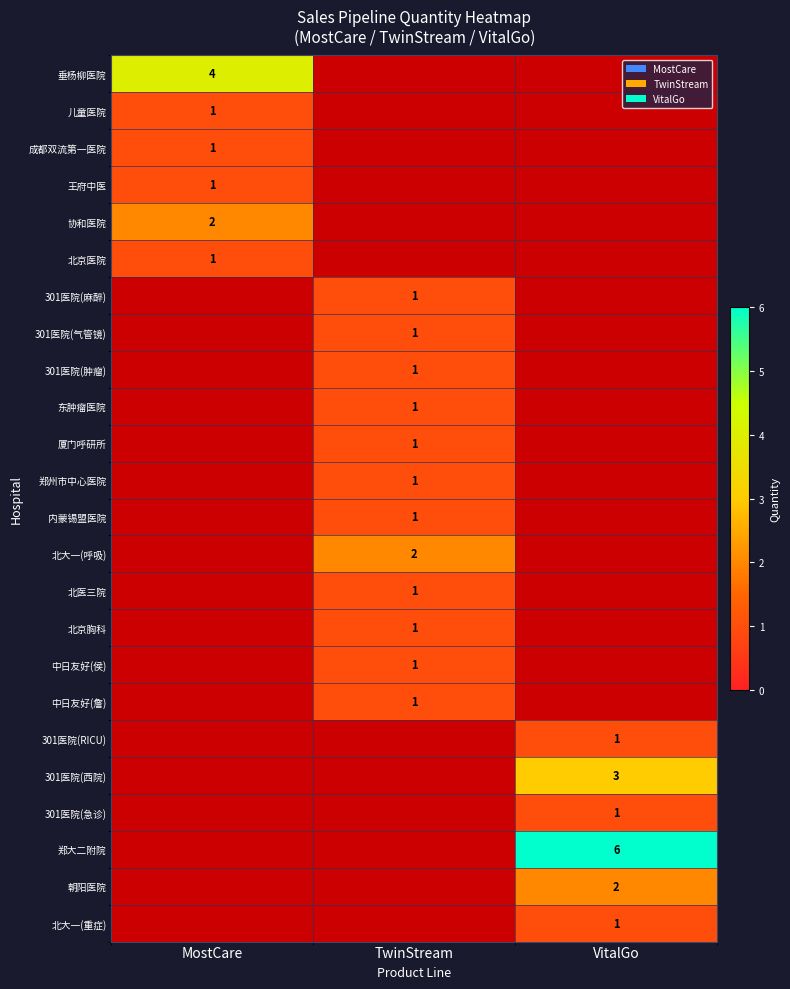

Is it true that 301医院(西院) equals 3 at VitalGo?

True